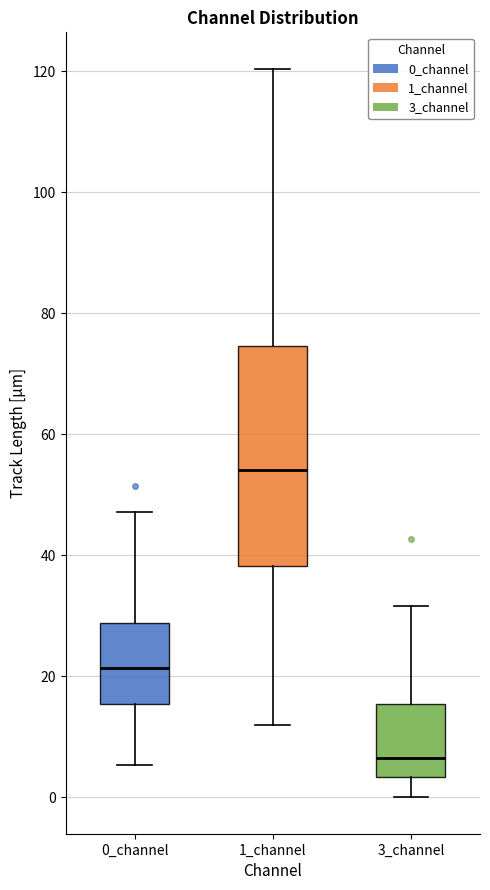

Which box is the tallest, from its lower edge to its upper edge?

1_channel